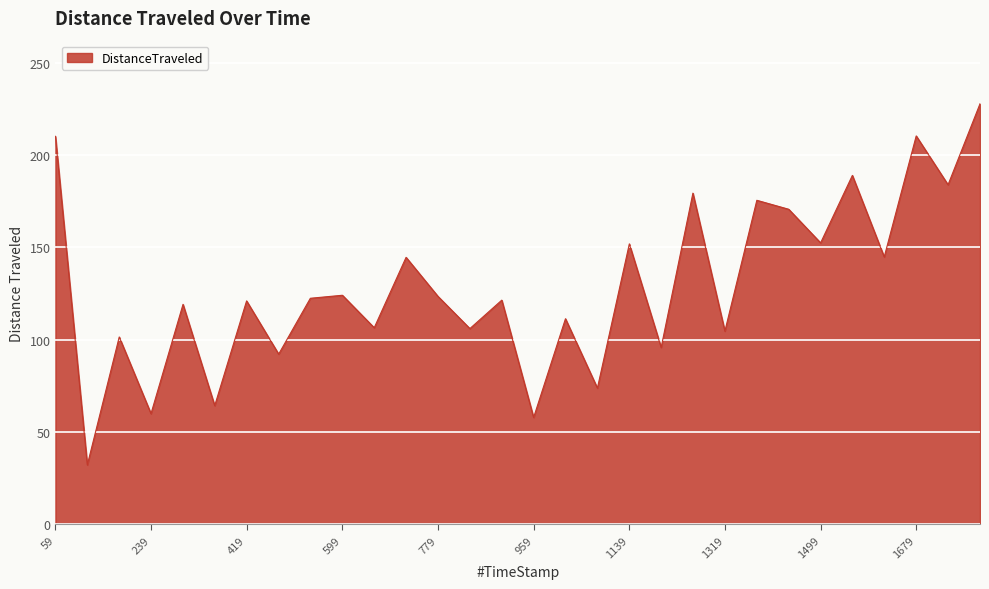

What is the difference between the maximum and minimum values?

195.5